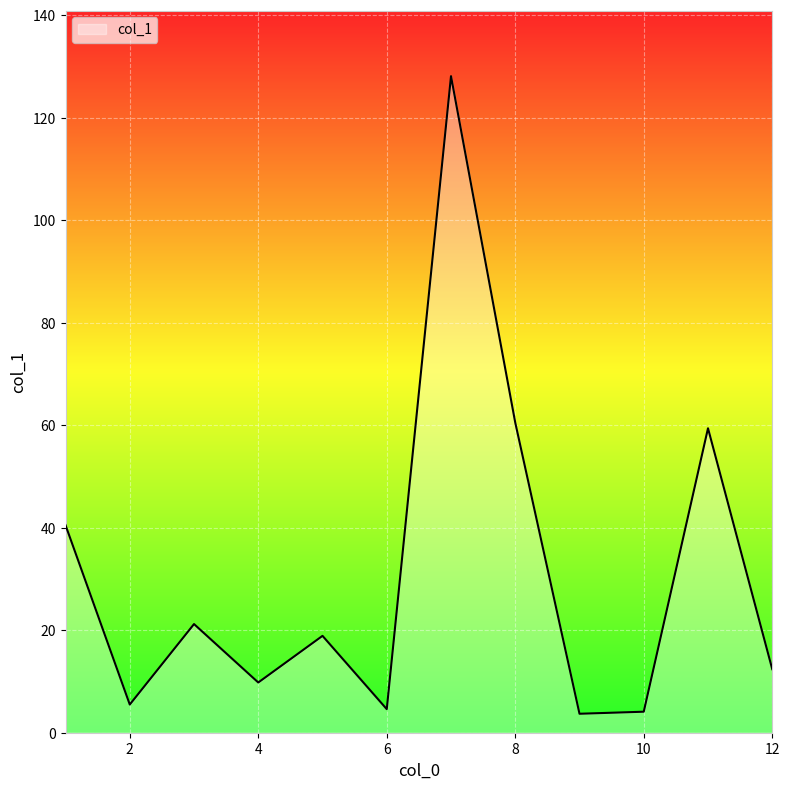

What is the difference between the maximum and minimum values?

124.4